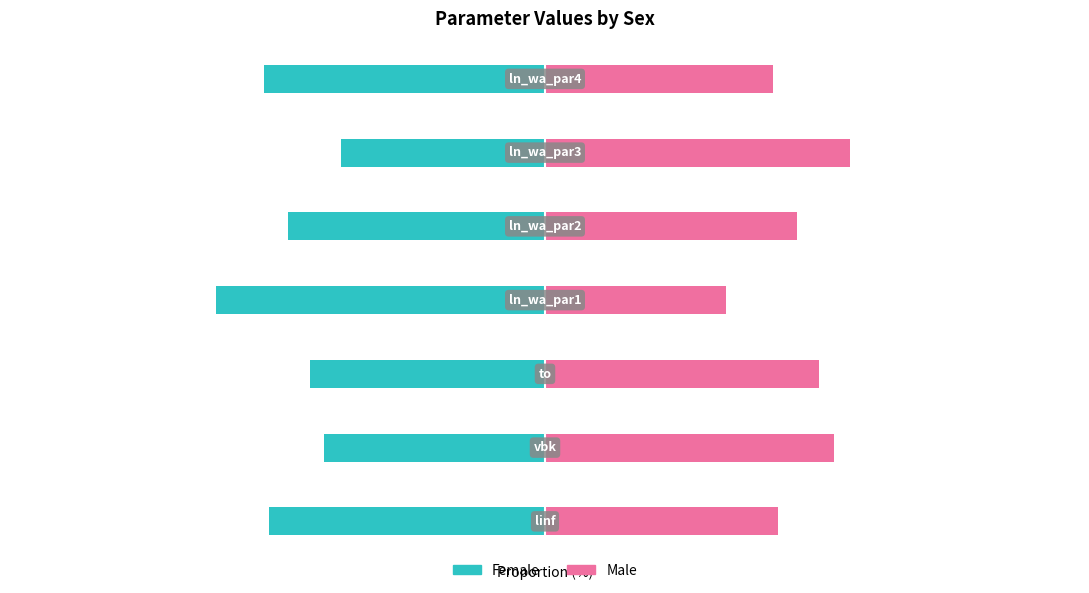

What is the total value across all series at 5?

19.9